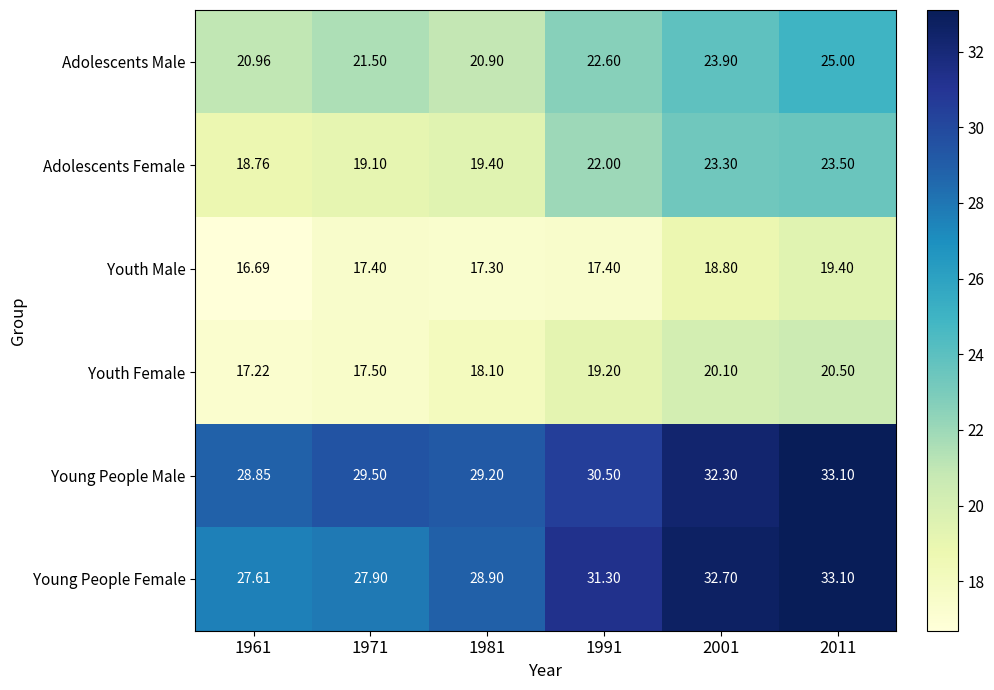

What is the smallest value displayed?

16.7